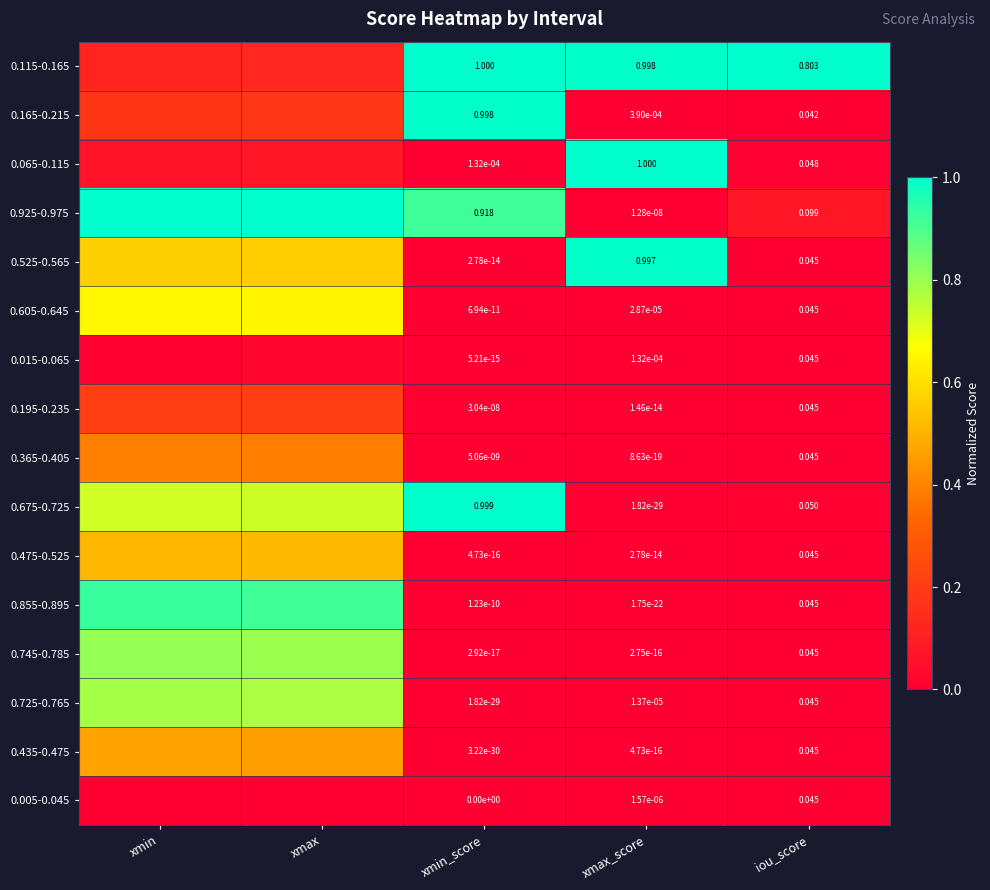

At iou_score, list the series in order from largest to smallest.

0.115-0.165, 0.925-0.975, 0.675-0.725, 0.065-0.115, 0.745-0.785, 0.015-0.065, 0.525-0.565, 0.605-0.645, 0.365-0.405, 0.475-0.525, 0.855-0.895, 0.725-0.765, 0.435-0.475, 0.005-0.045, 0.195-0.235, 0.165-0.215